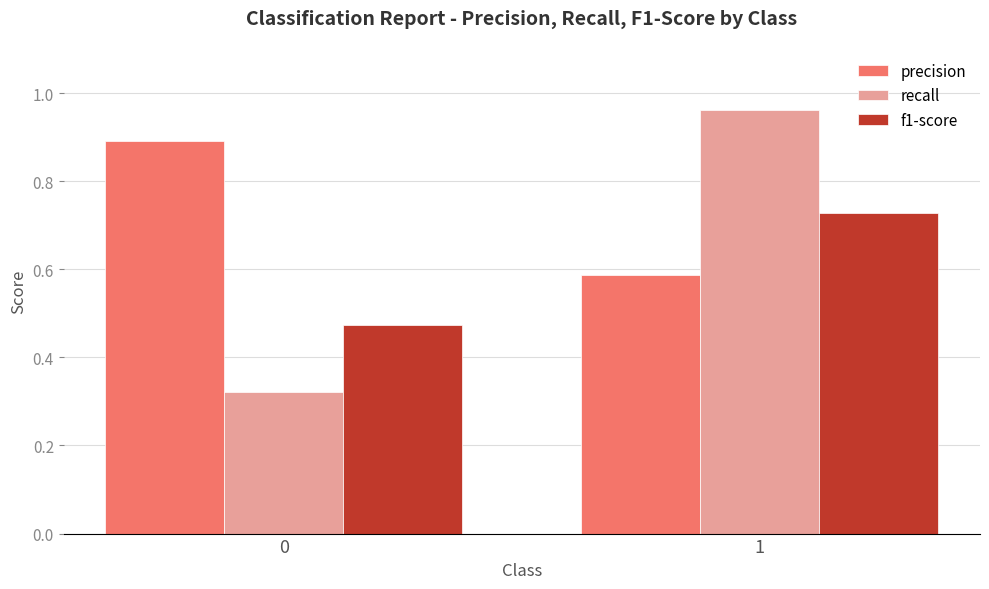

True or false: precision has a value of 0.9 at 0.

True